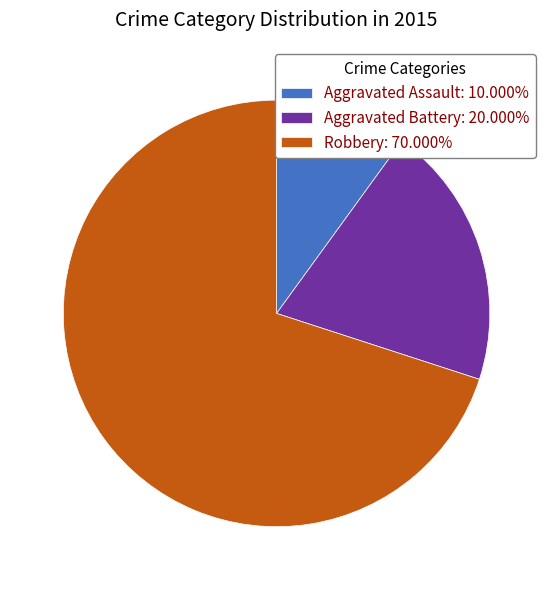

Combined, do Aggravated Assault: 10.000% and Aggravated Battery: 20.000% account for over 50%?

No